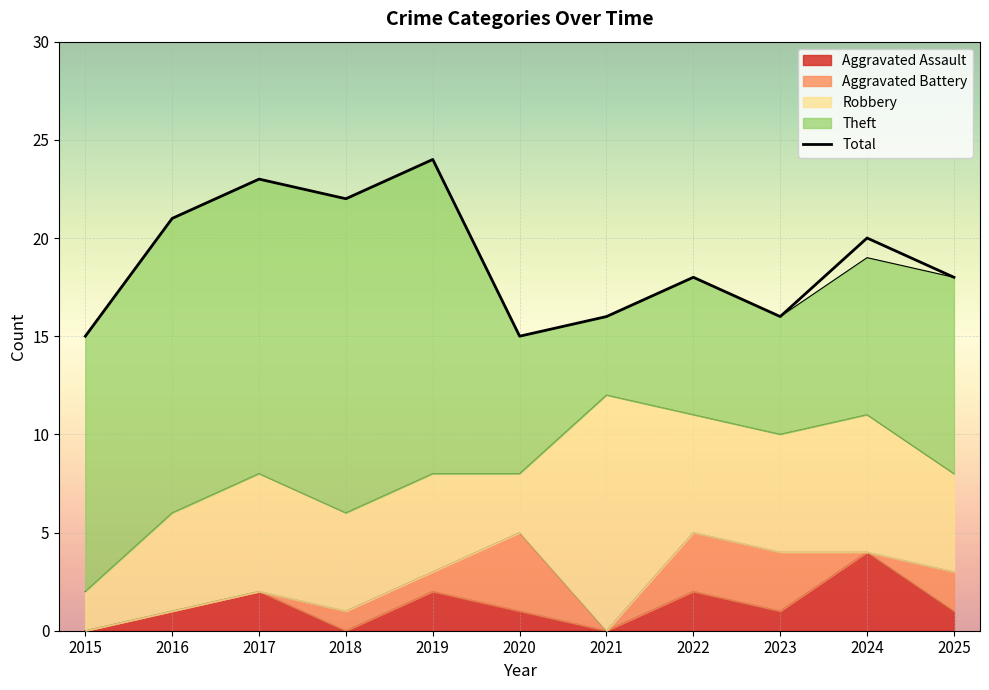

How many data points are less than 18?

4